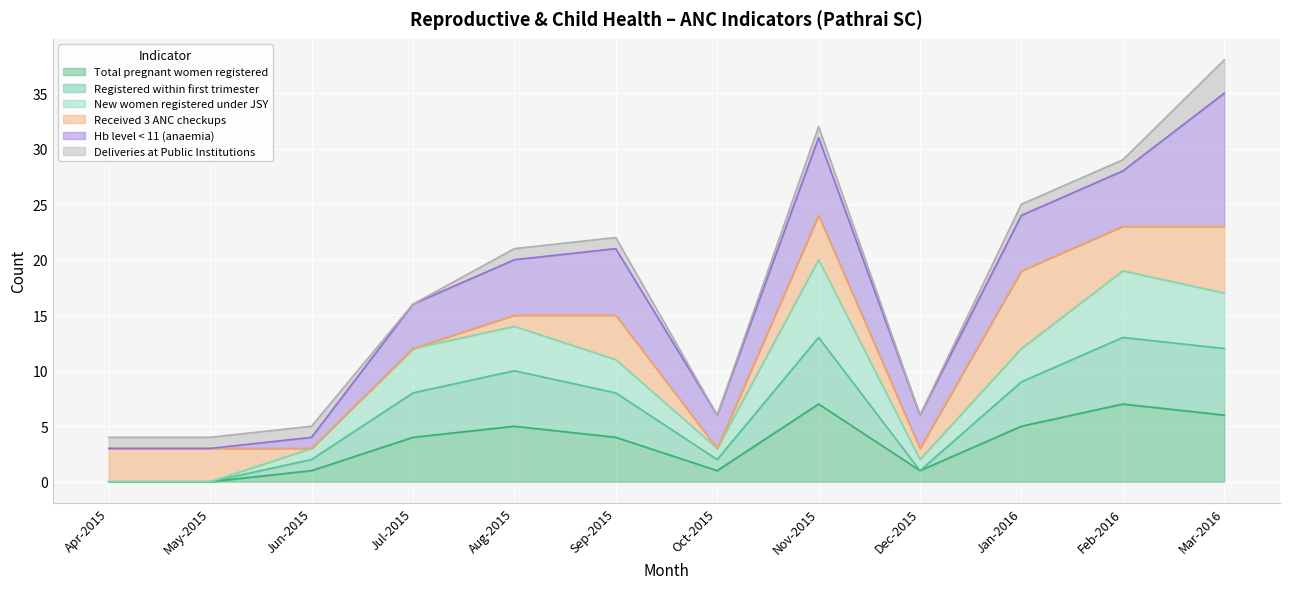

The New women registered under JSY series shows 3 at Oct-2015. True or false?

True